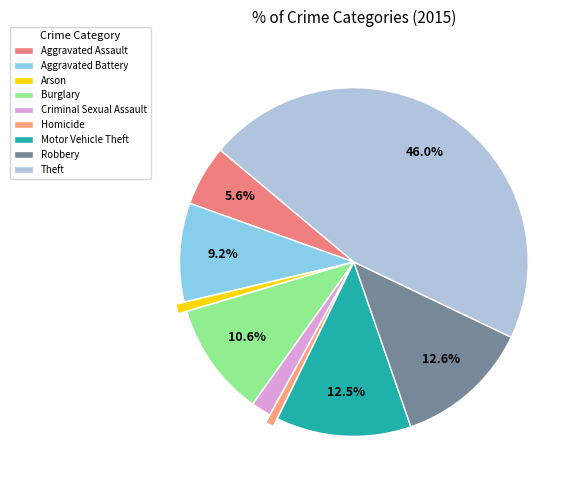

How much of the chart is everything except Burglary?

89.4%